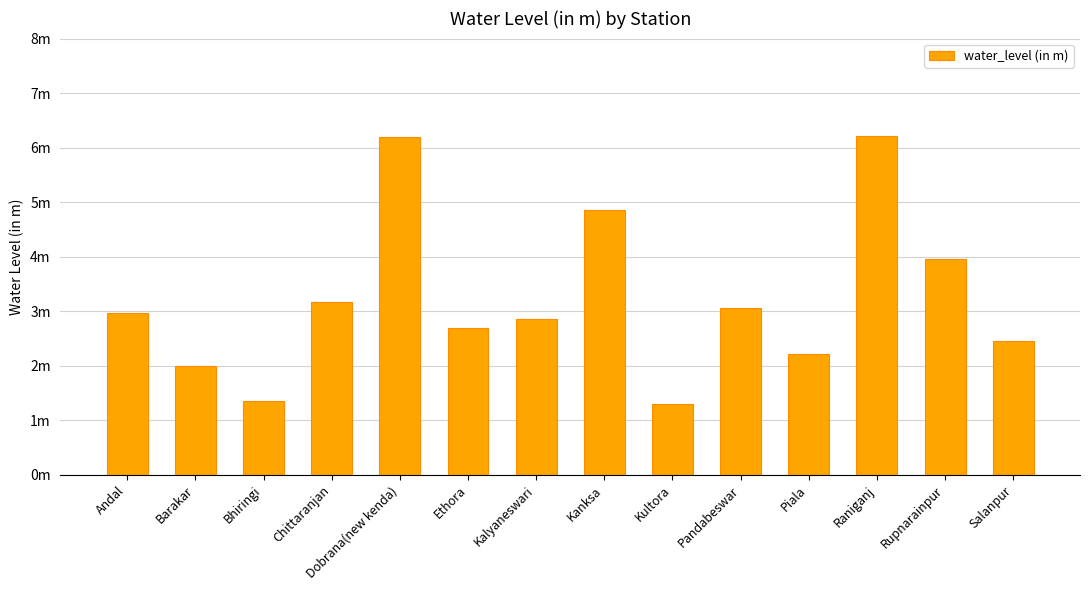

What is the smallest value displayed?

1.3